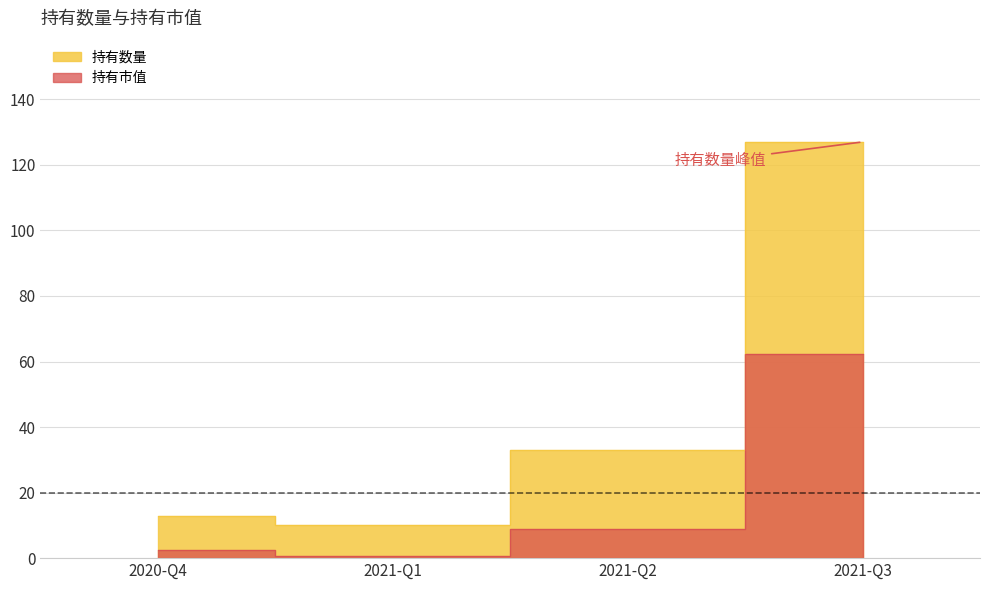

Is the value of 持有数量 at 2020-Q4 greater than the value of 持有市值 at 2021-Q1?

Yes